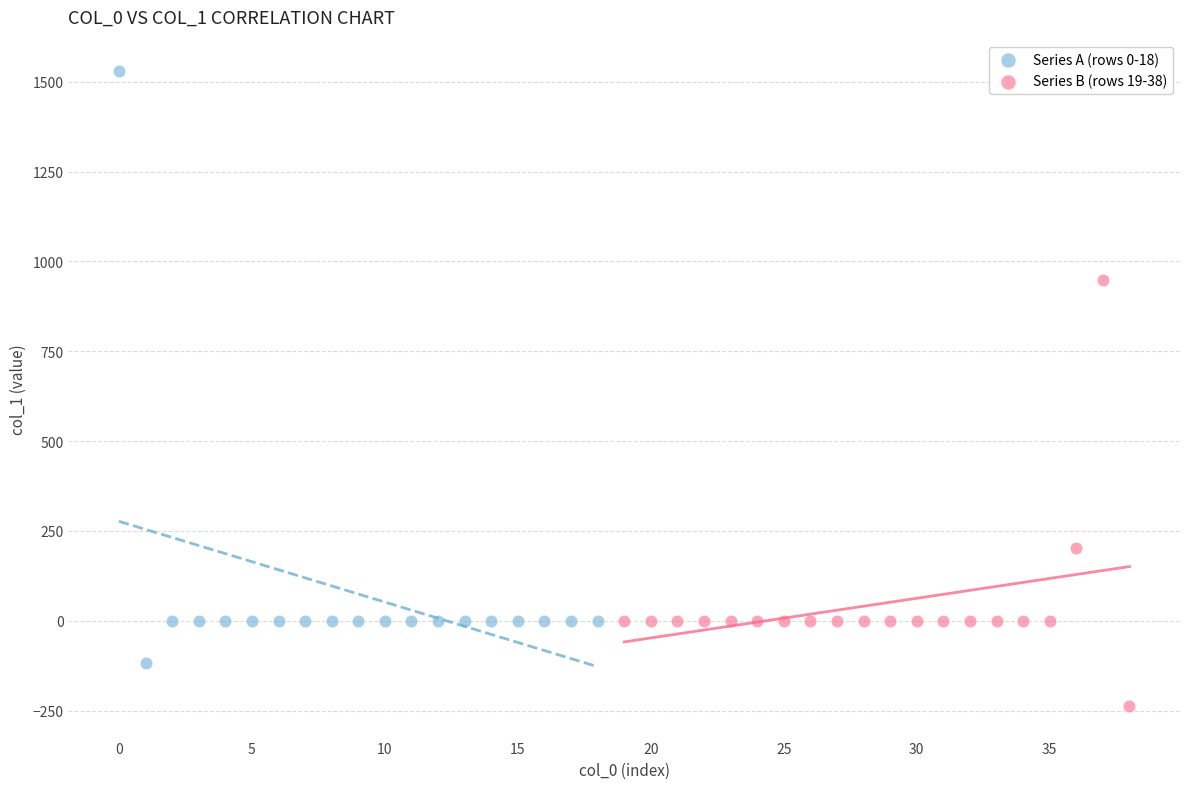

Which series has the largest Y range (max minus min)?

Series A (rows 0-18)